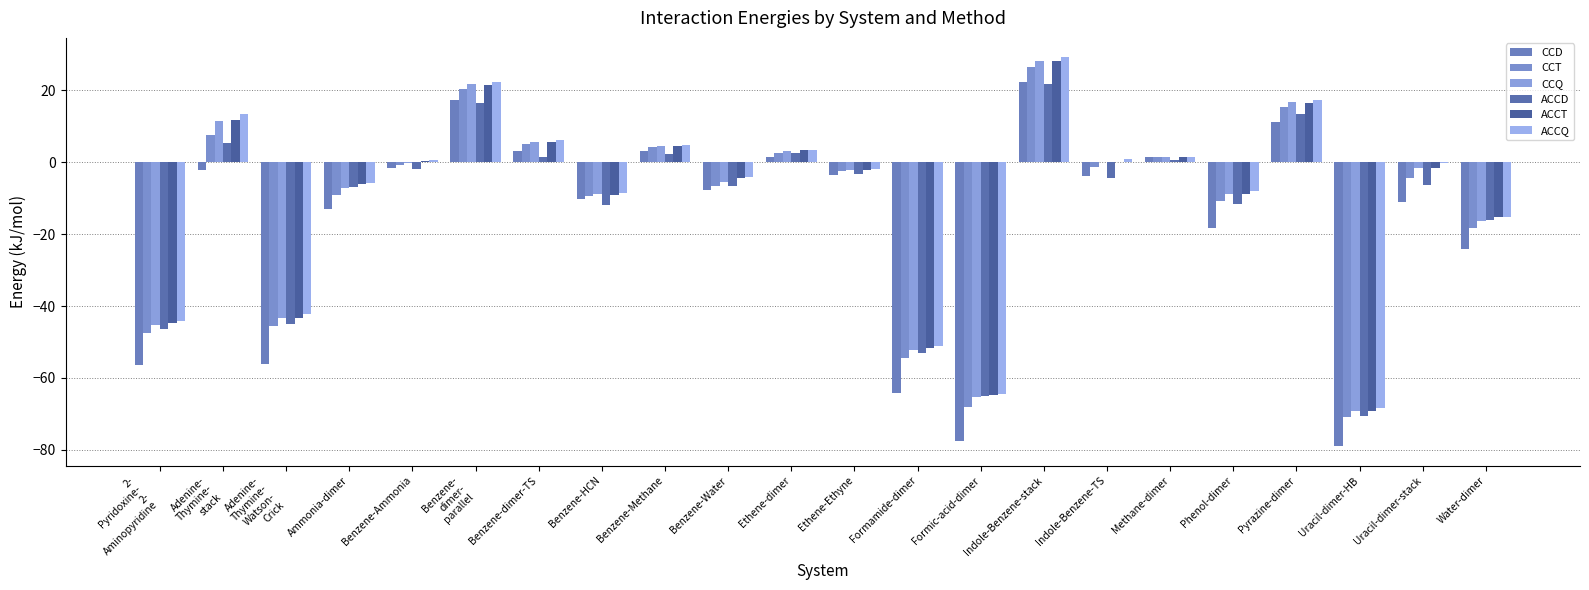

Count the number of data series in this chart.

6